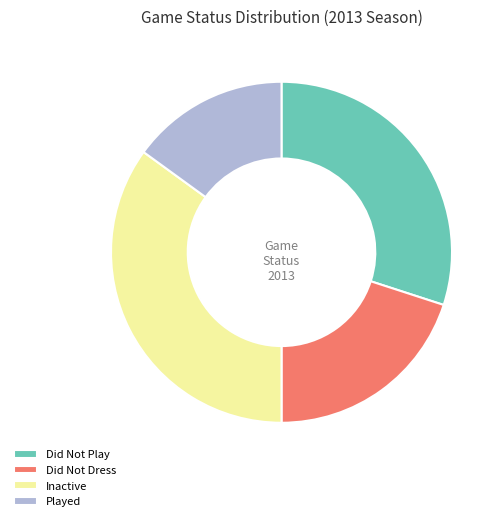

Rank the categories by value from lowest to highest.

Played, Did Not Dress, Did Not Play, Inactive